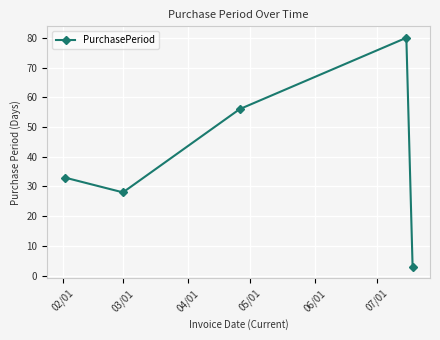

What is the greatest value displayed?

80